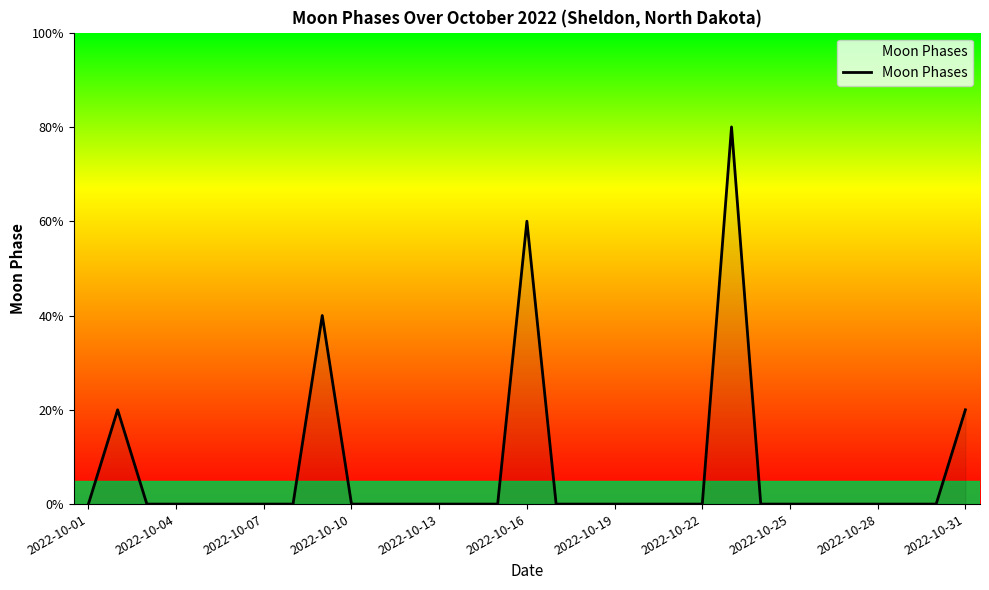

Does the chart display data point markers on the line(s)?

No